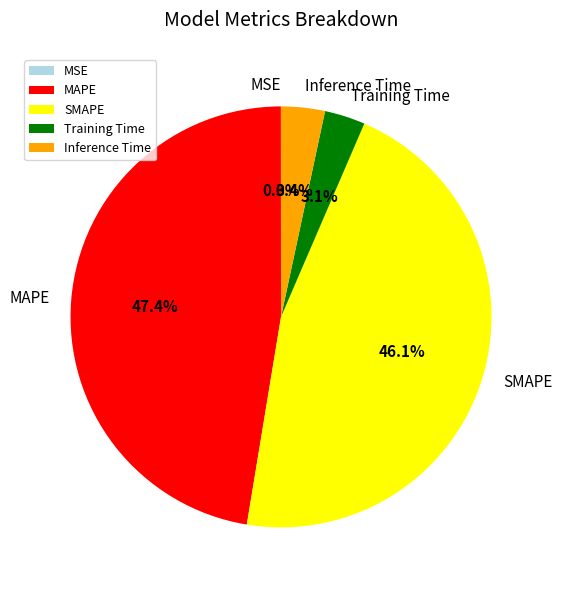

Which has a higher value, Training Time or MAPE?

MAPE